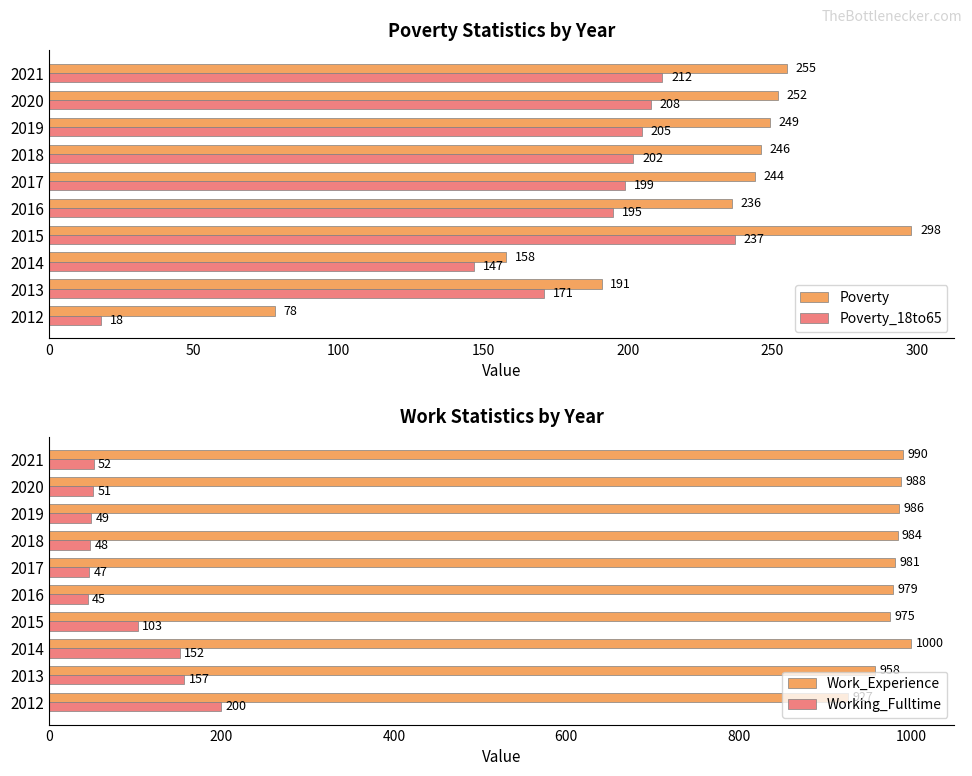

Where is Working_Fulltime nearest to the value 122?

2015